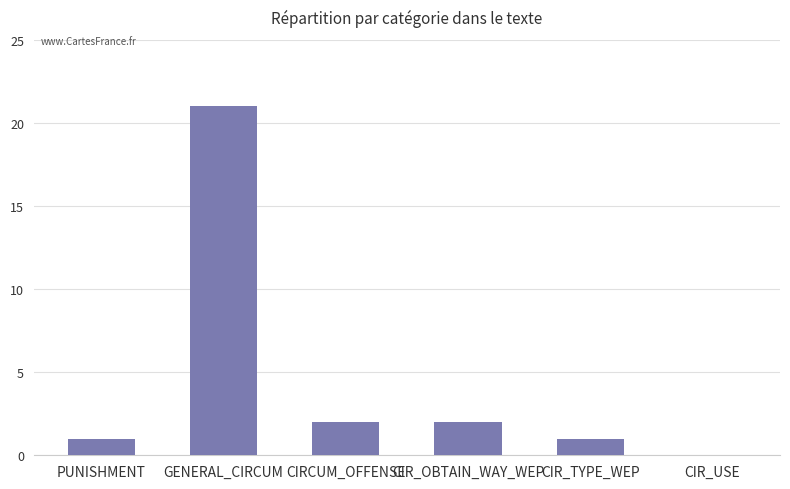

Approximately how many times larger is the value at CIR_OBTAIN_WAY_WEP compared to PUNISHMENT?

2.0